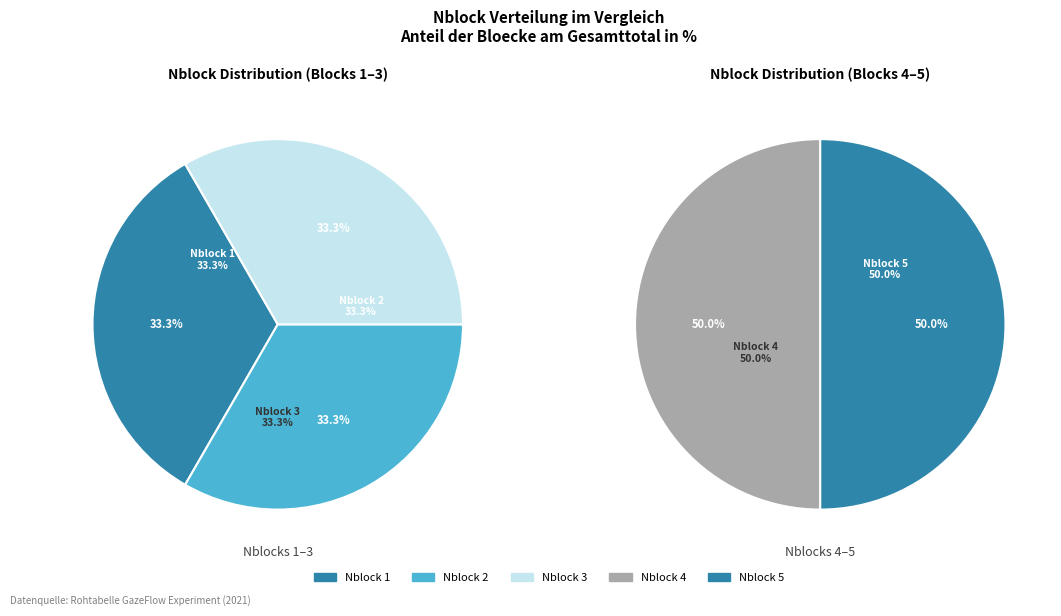

How many slices are in this pie chart?

5